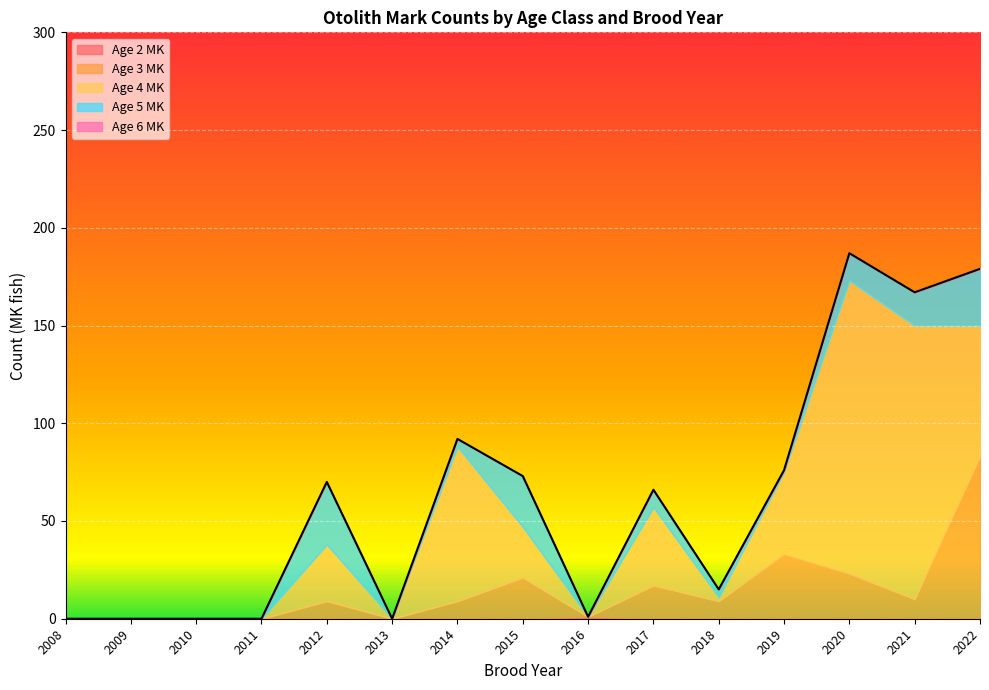

Which series has the largest total across all categories?

Age 4 MK